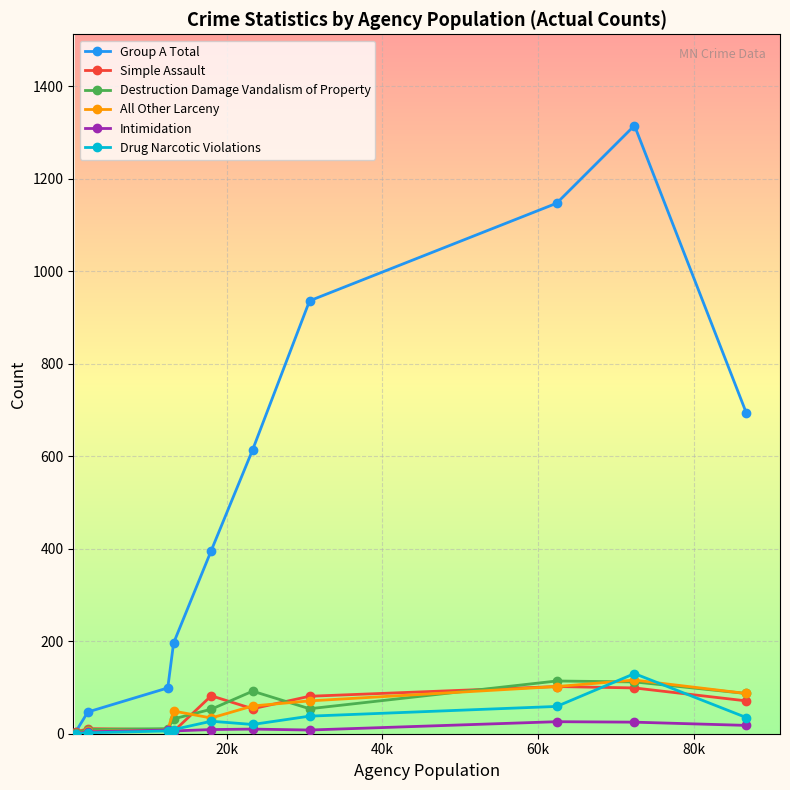

At how many categories does at least one series exceed 466?

5